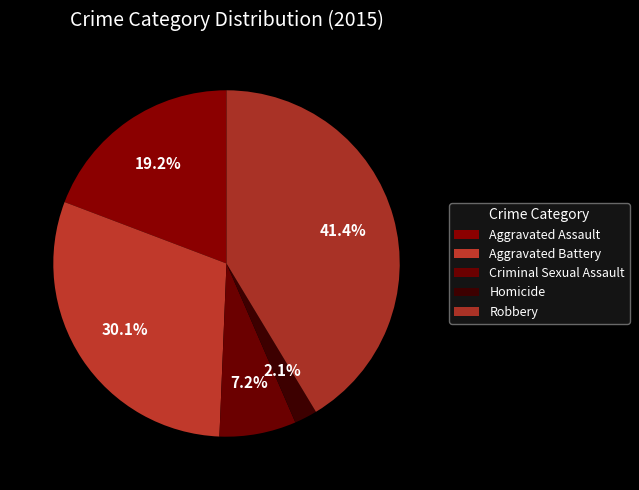

What portion of the pie excludes Aggravated Assault?

80.8%